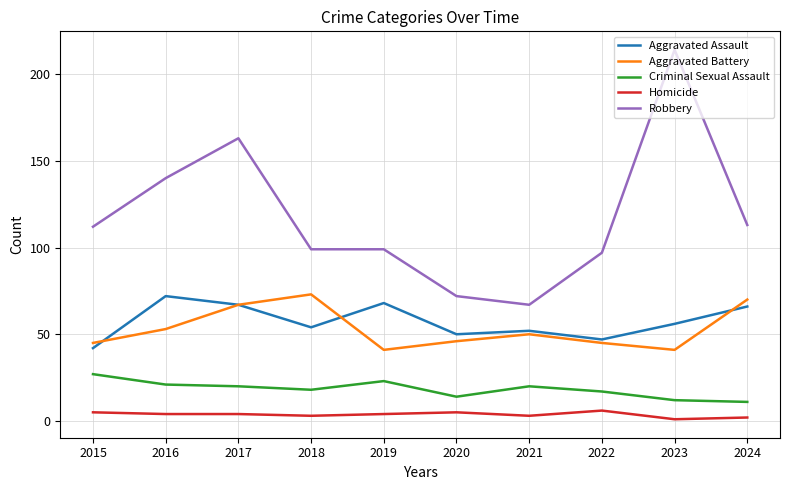

Reading left to right, transcribe all the data shown in this chart.

Aggravated Assault: 2015=42	2016=72	2017=67	2018=54	2019=68	2020=50	2021=52	2022=47	2023=56	2024=66
Aggravated Battery: 2015=45	2016=53	2017=67	2018=73	2019=41	2020=46	2021=50	2022=45	2023=41	2024=70
Criminal Sexual Assault: 2015=27	2016=21	2017=20	2018=18	2019=23	2020=14	2021=20	2022=17	2023=12	2024=11
Homicide: 2015=5	2016=4	2017=4	2018=3	2019=4	2020=5	2021=3	2022=6	2023=1	2024=2
Robbery: 2015=112	2016=140	2017=163	2018=99	2019=99	2020=72	2021=67	2022=97	2023=214	2024=113